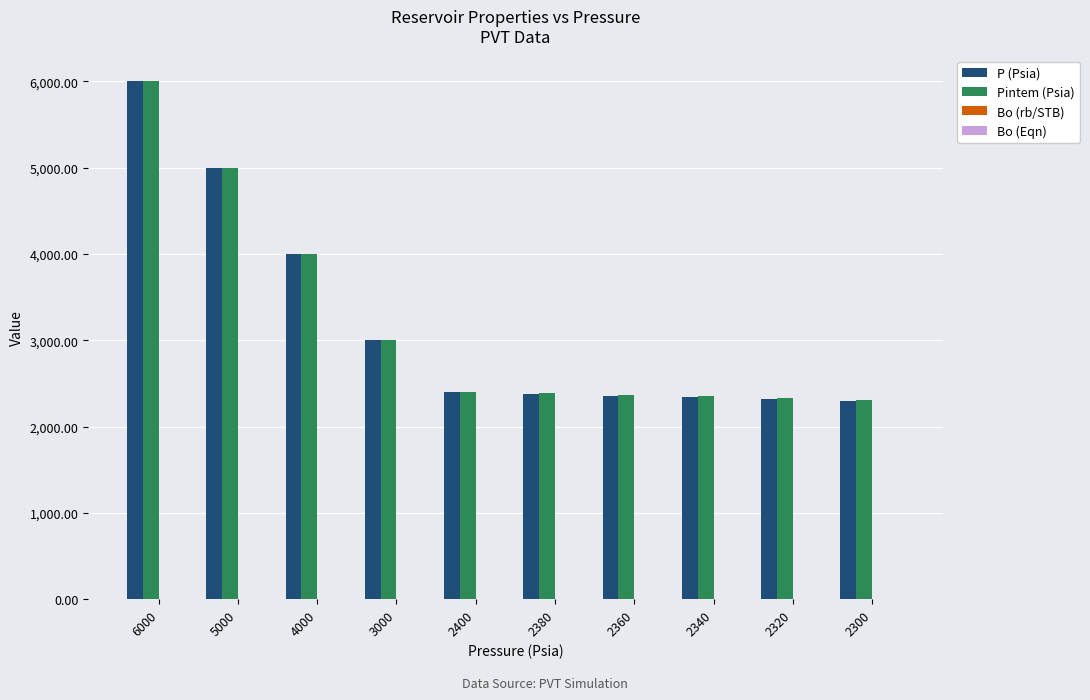

What is the sum of all Pintem (Psia) values?

32150.0